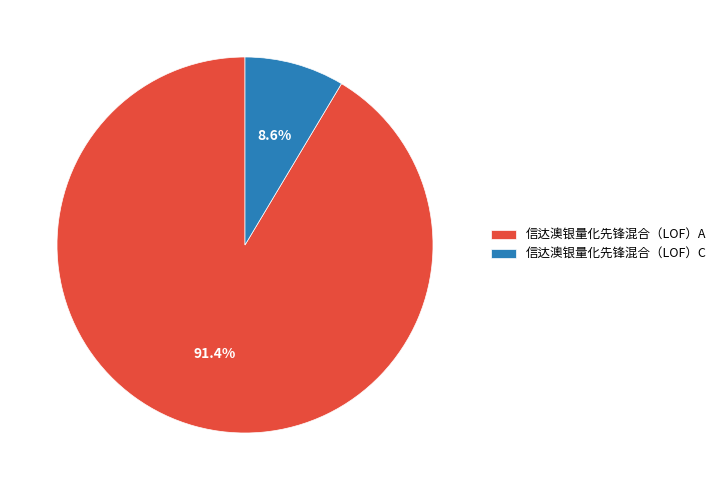

What percentage is NOT represented by 信达澳银量化先锋混合（LOF）A?

8.6%